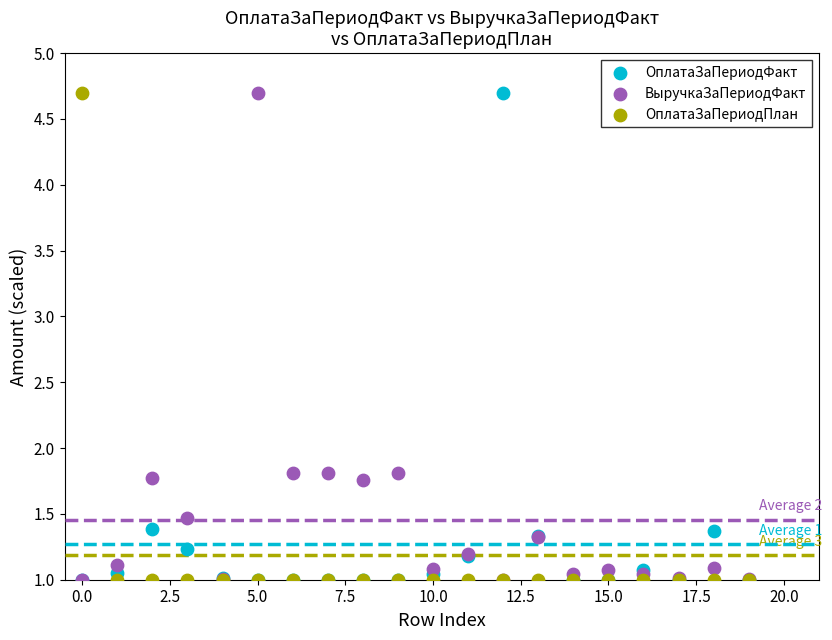

What are all the series names shown in the legend?

ОплатаЗаПериодФакт, ВыручкаЗаПериодФакт, ОплатаЗаПериодПлан